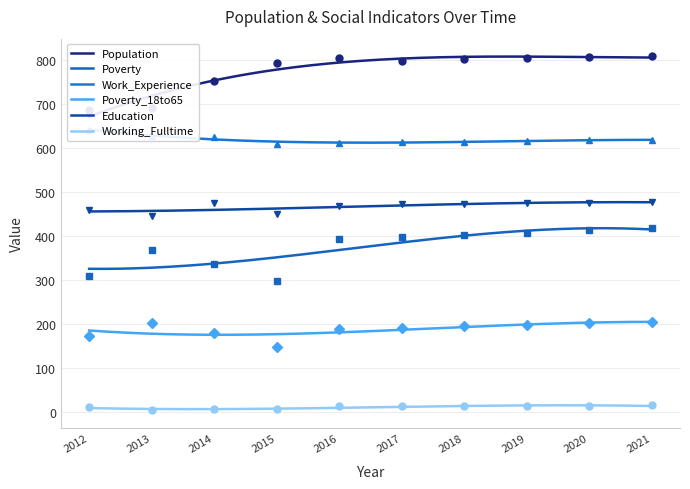

At how many categories does at least one series exceed 315?

10